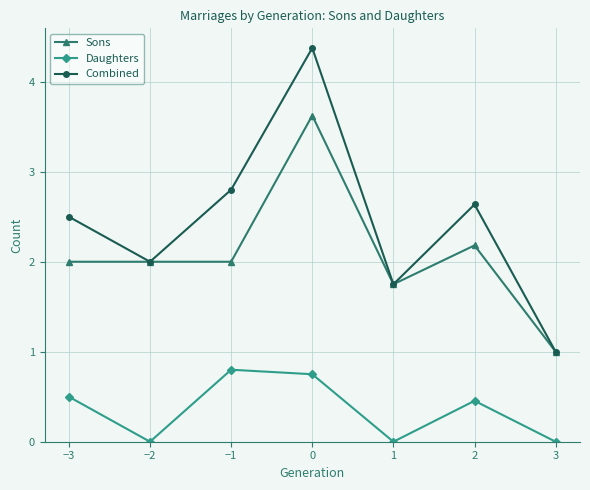

What is the difference between the Sons values at −2 and 2?

0.2